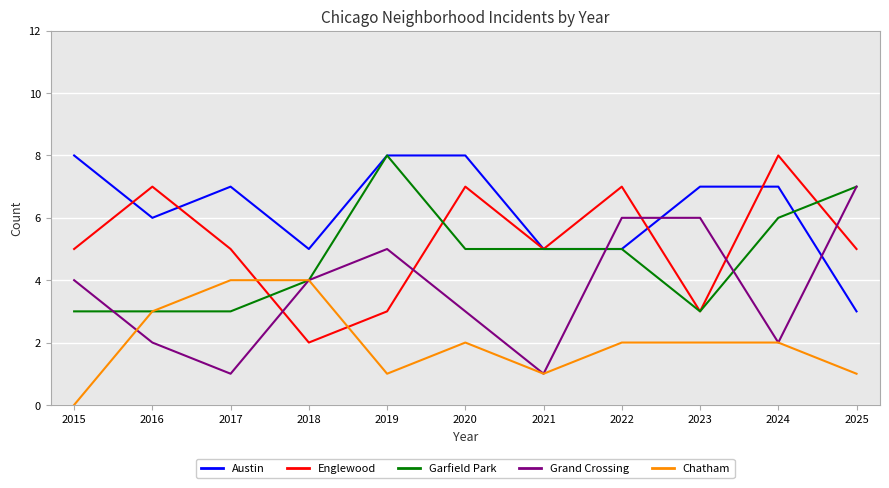

True or false: Englewood has a value of 8 at 2024.

True